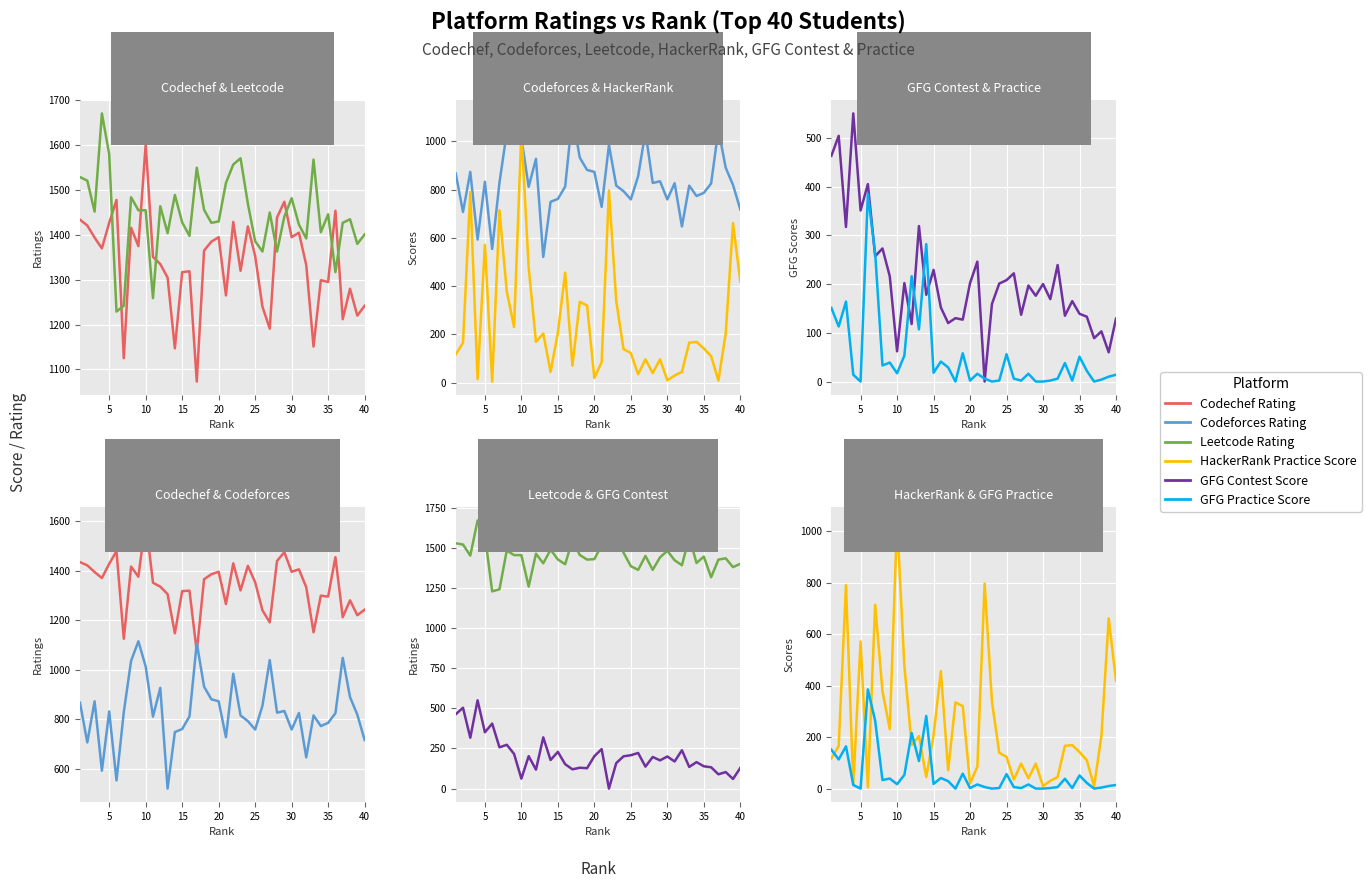

What is the average value of the Codechef Rating series?

1336